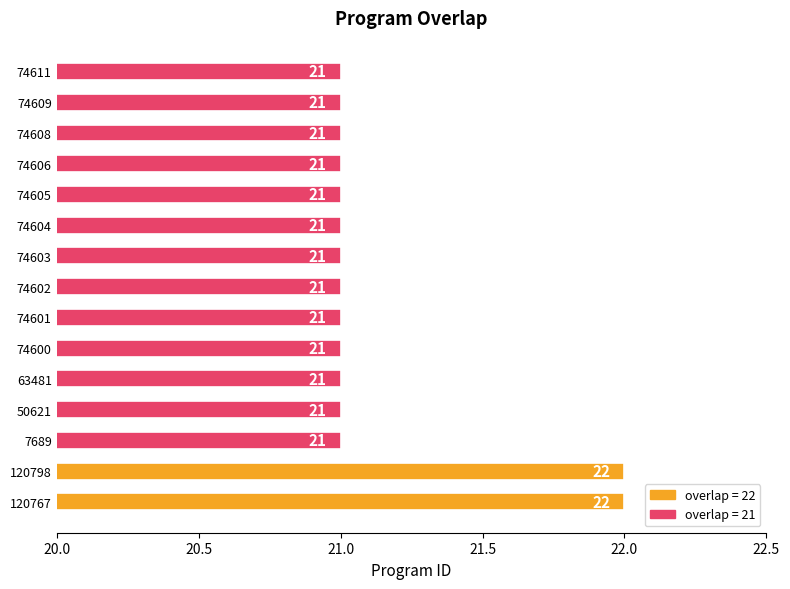

Is it true that the value at 120798 is 5?

False